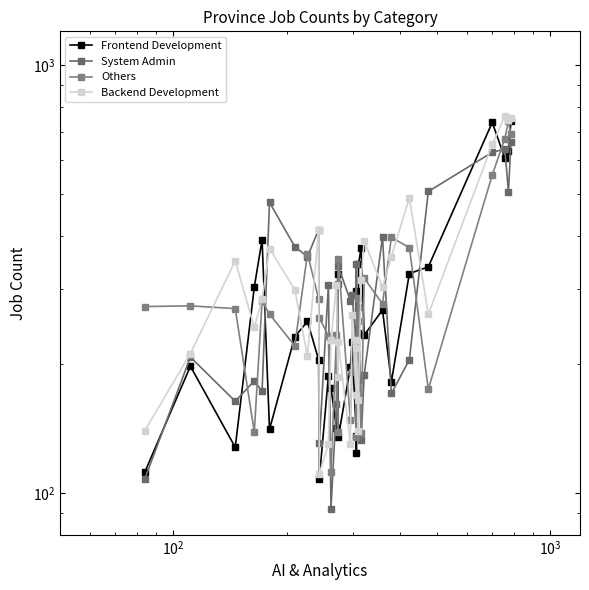

True or false: Others has more than 1 points higher than both neighbors.

True